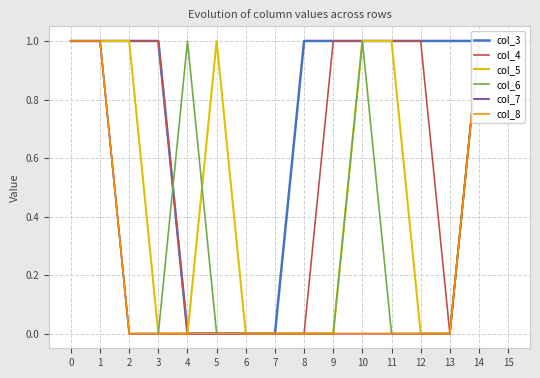

Which series has the largest range (max minus min)?

col_3